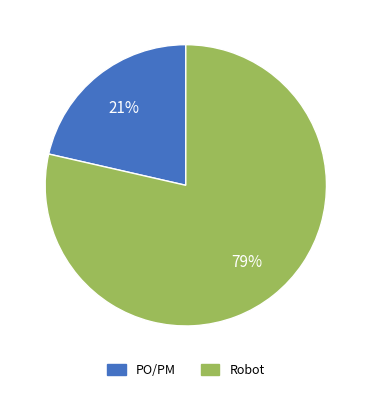

Which slice is the smallest?

PO/PM